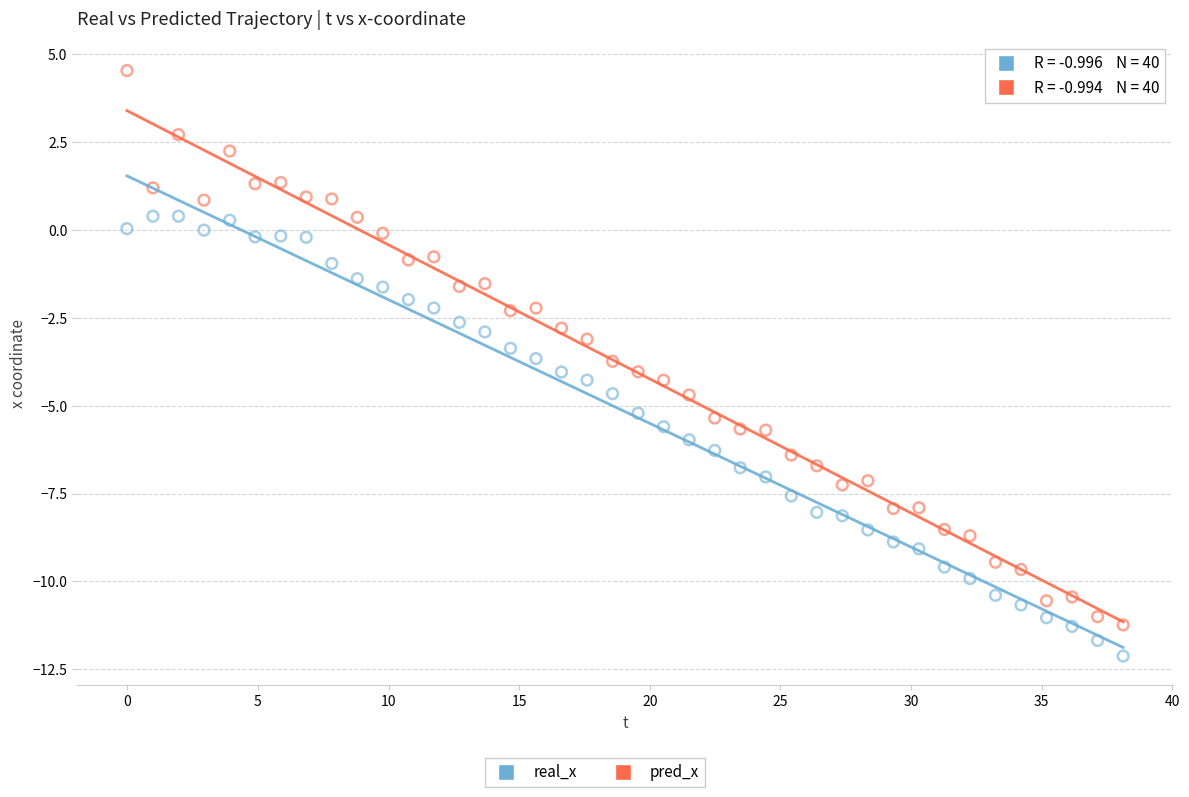

Which series contains the lowest Y value?

real_x